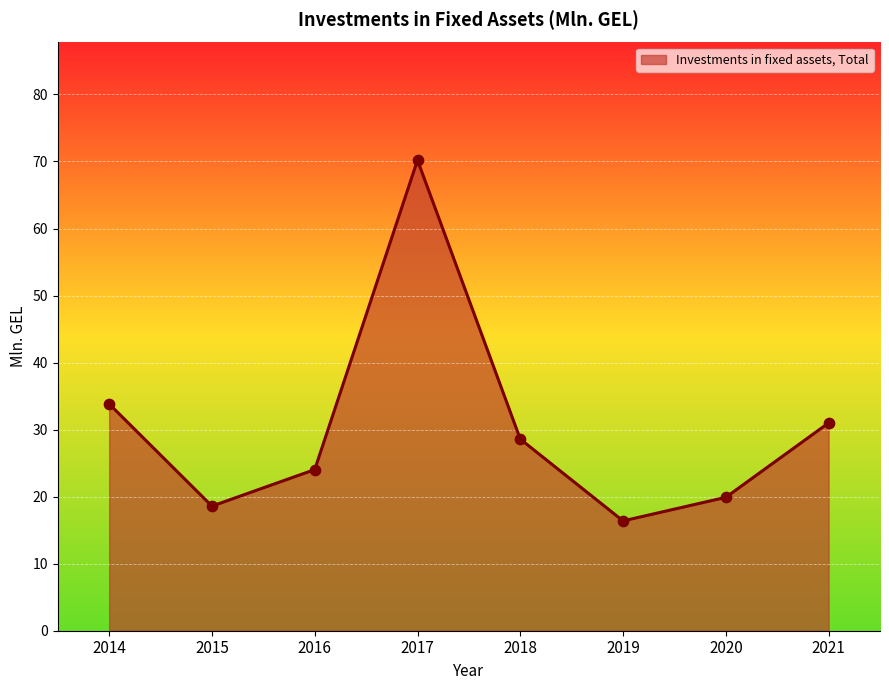

What is the change in value from 2015 to 2018?

+10.0